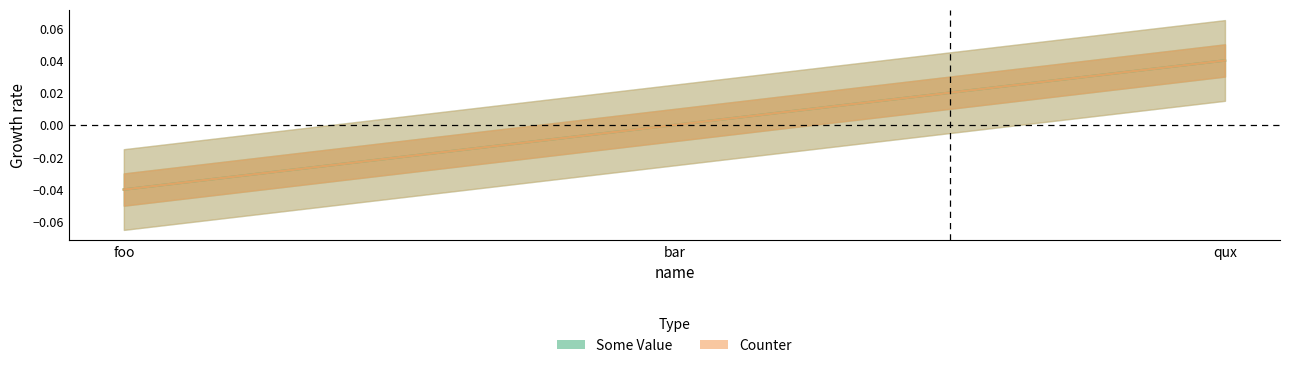

How many lines are shown in the chart?

2